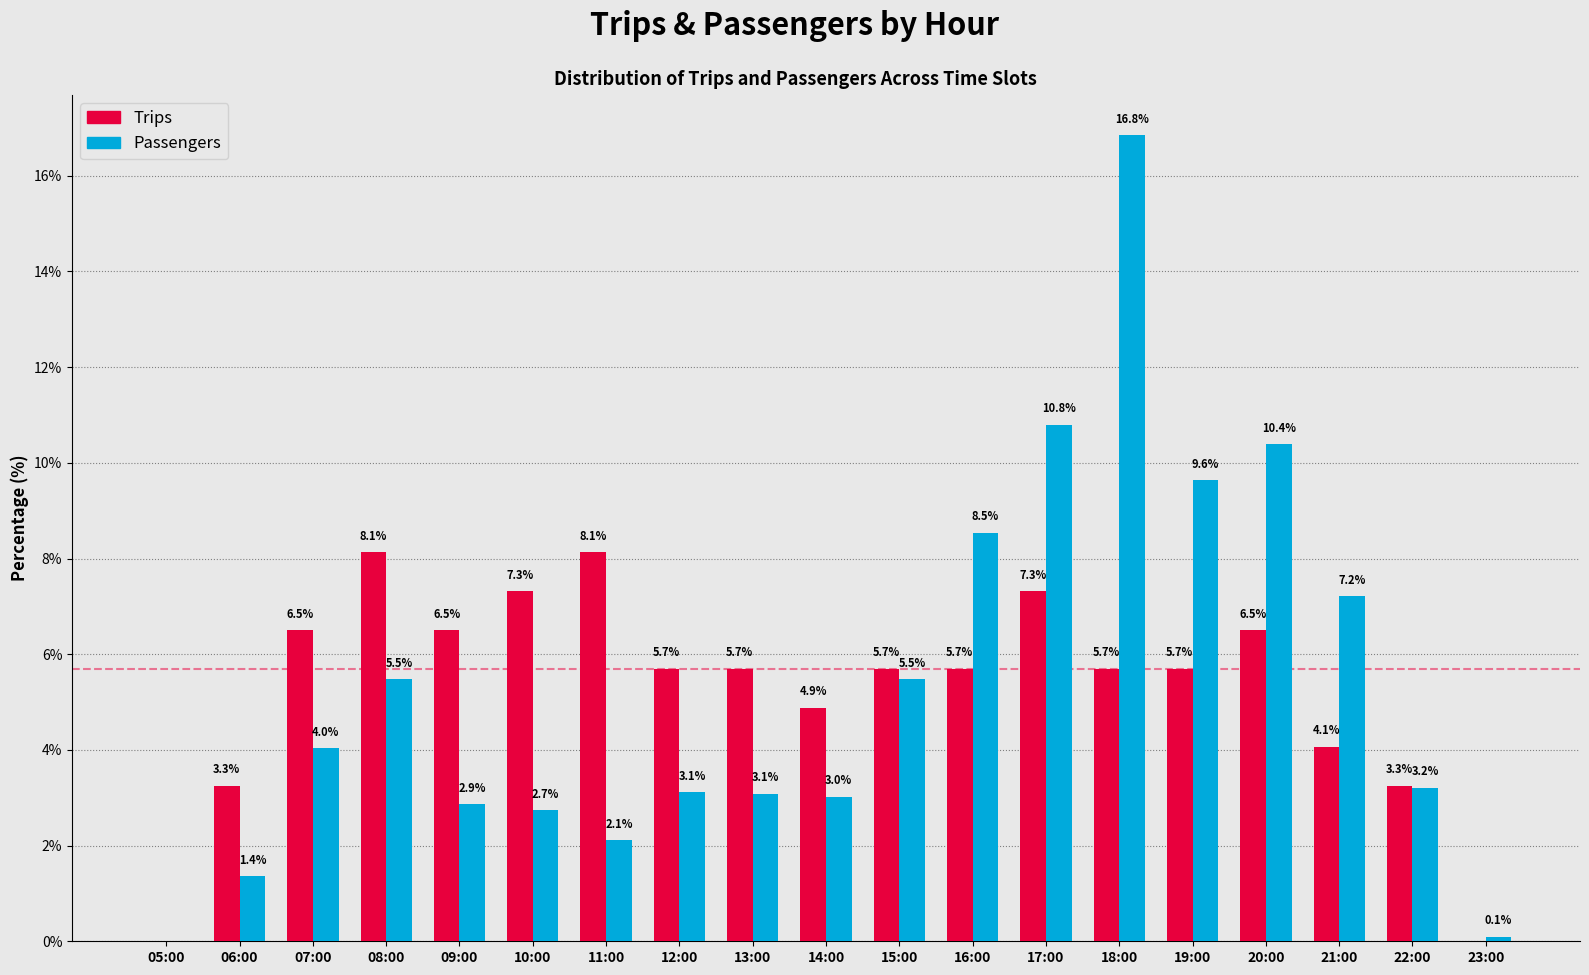

Reading right to left, transcribe all the data shown in this chart.

Trips: 23:00=0.0	22:00=3.3	21:00=4.1	20:00=6.5	19:00=5.7	18:00=5.7	17:00=7.3	16:00=5.7	15:00=5.7	14:00=4.9	13:00=5.7	12:00=5.7	11:00=8.1	10:00=7.3	09:00=6.5	08:00=8.1	07:00=6.5	06:00=3.3	05:00=0.0
Passengers: 23:00=0.1	22:00=3.2	21:00=7.2	20:00=10.4	19:00=9.6	18:00=16.8	17:00=10.8	16:00=8.5	15:00=5.5	14:00=3.0	13:00=3.1	12:00=3.1	11:00=2.1	10:00=2.7	09:00=2.9	08:00=5.5	07:00=4.0	06:00=1.4	05:00=0.0